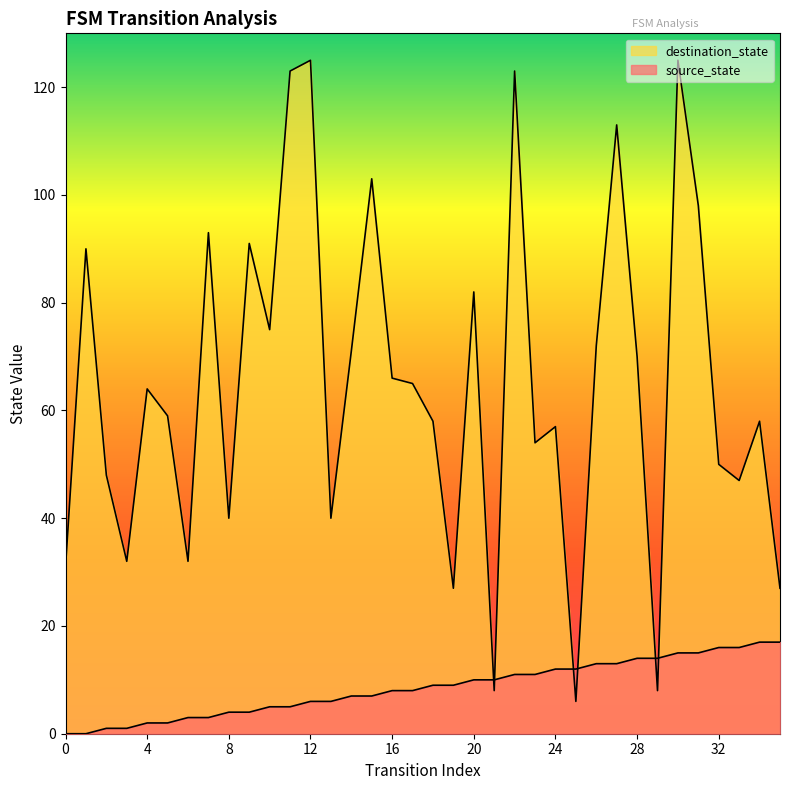

Reading right to left, transcribe all the data shown in this chart.

source_state: 17	17	16	16	15	15	14	14	13	13	12	12	11	11	10	10	9	9	8	8	7	7	6	6	5	5	4	4	3	3	2	2	1	1	0	0
destination_state: 27	58	47	50	98	125	8	70	113	72	6	57	54	123	8	82	27	58	65	66	103	71	40	125	123	75	91	40	93	32	59	64	32	48	90	31